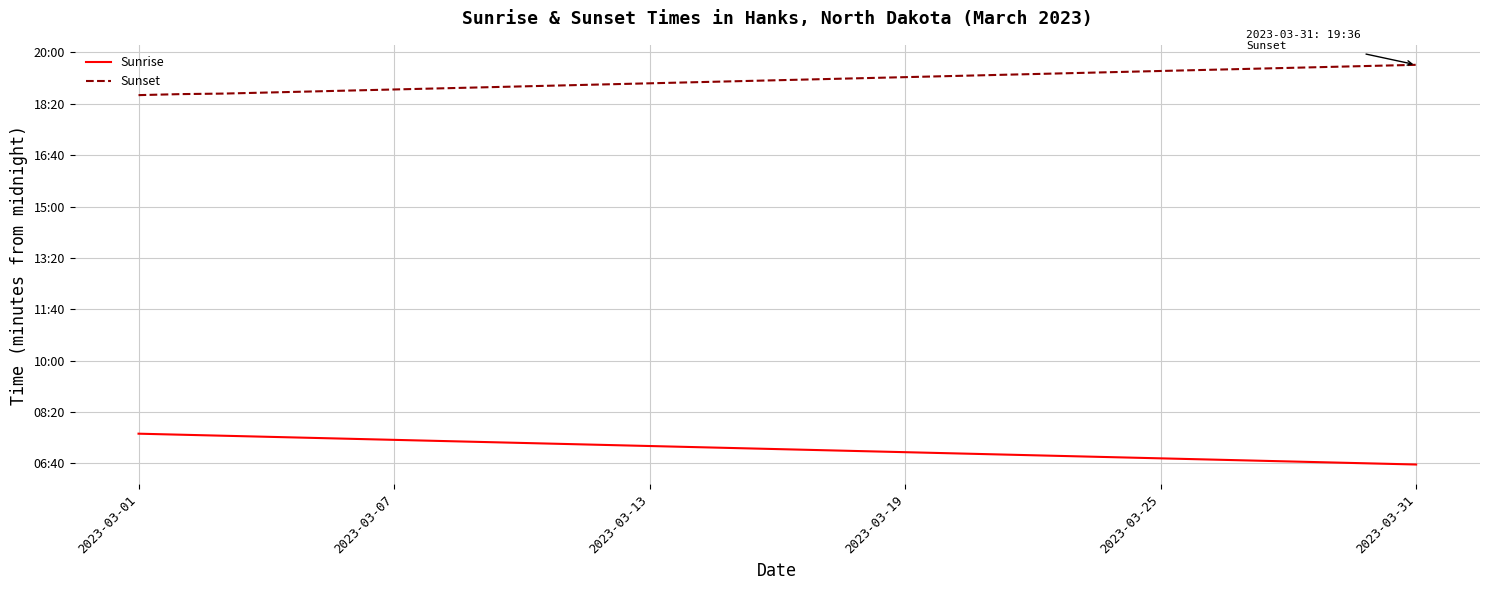

Rank the series by their maximum value, from highest to lowest.

Sunset, Sunrise